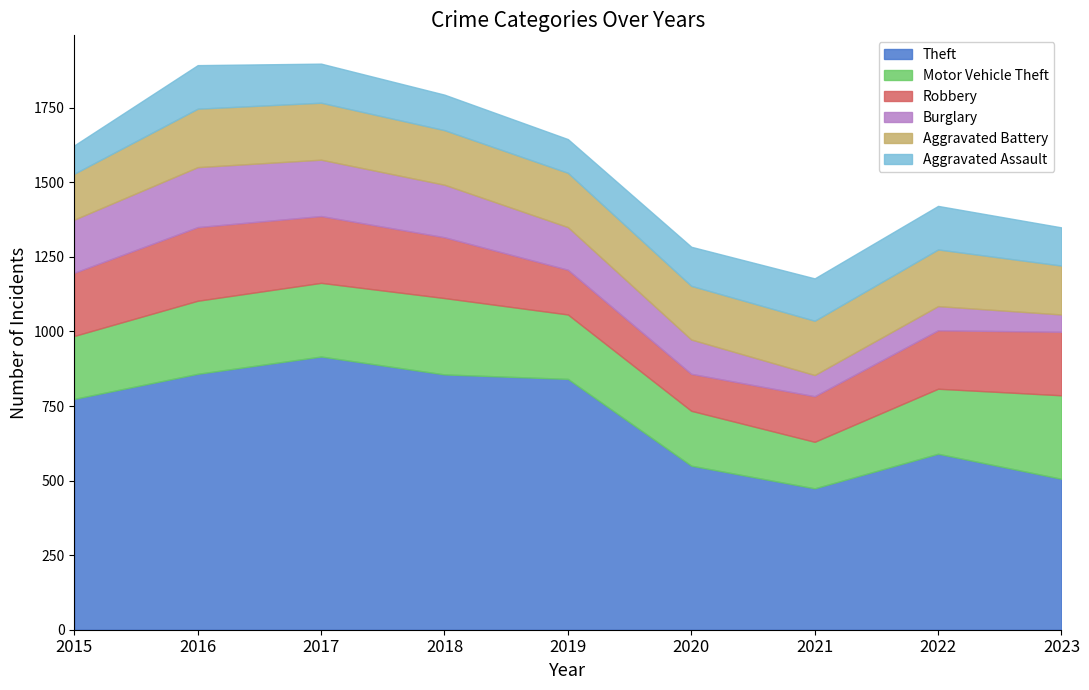

In Burglary, how many points are higher than both neighbors (excluding endpoints)?

2